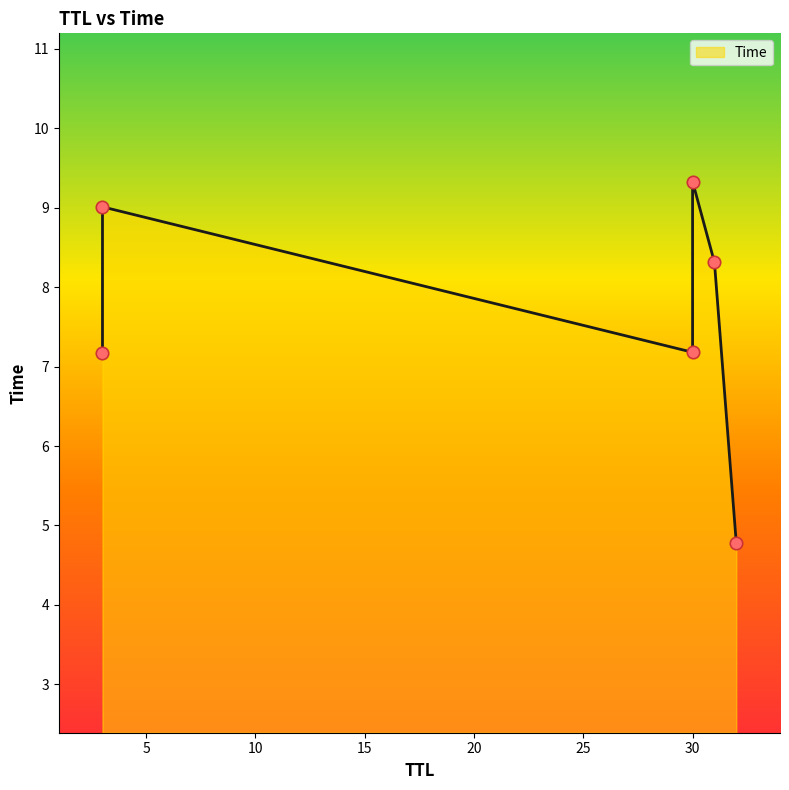

Which has a higher value, 3 or 3?

3